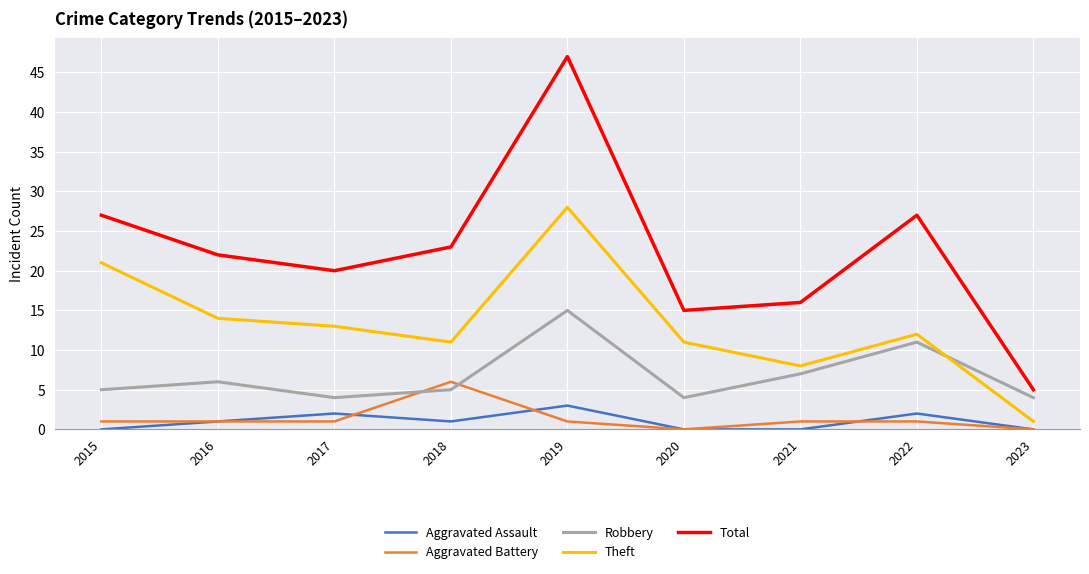

List the series in order of their peak value, highest first.

Total, Theft, Robbery, Aggravated Battery, Aggravated Assault